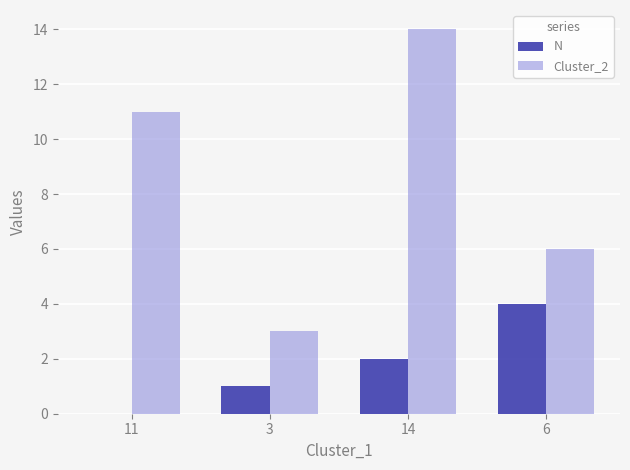

Read the Cluster_2 value at 11.

11